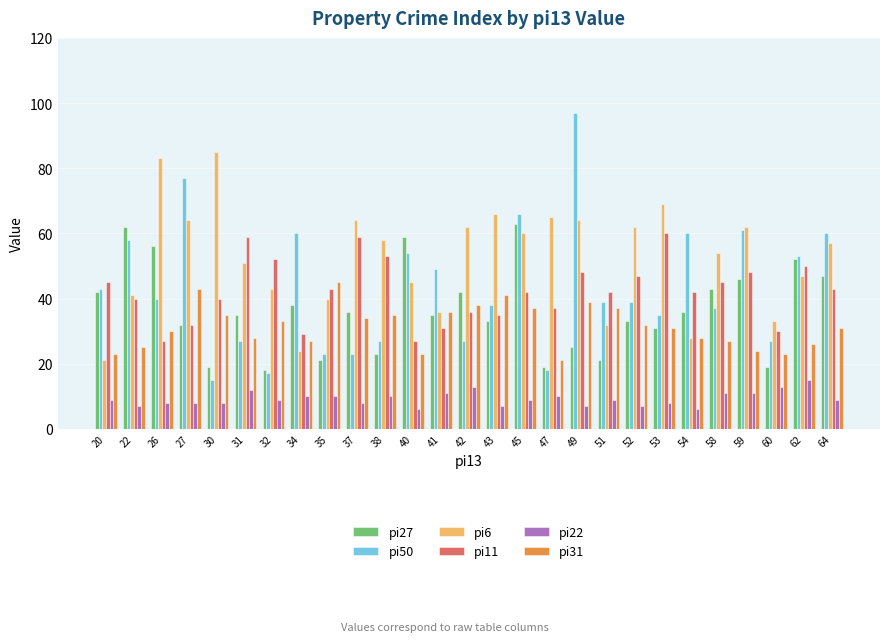

How many pi22 values are between 8 and 11?

17